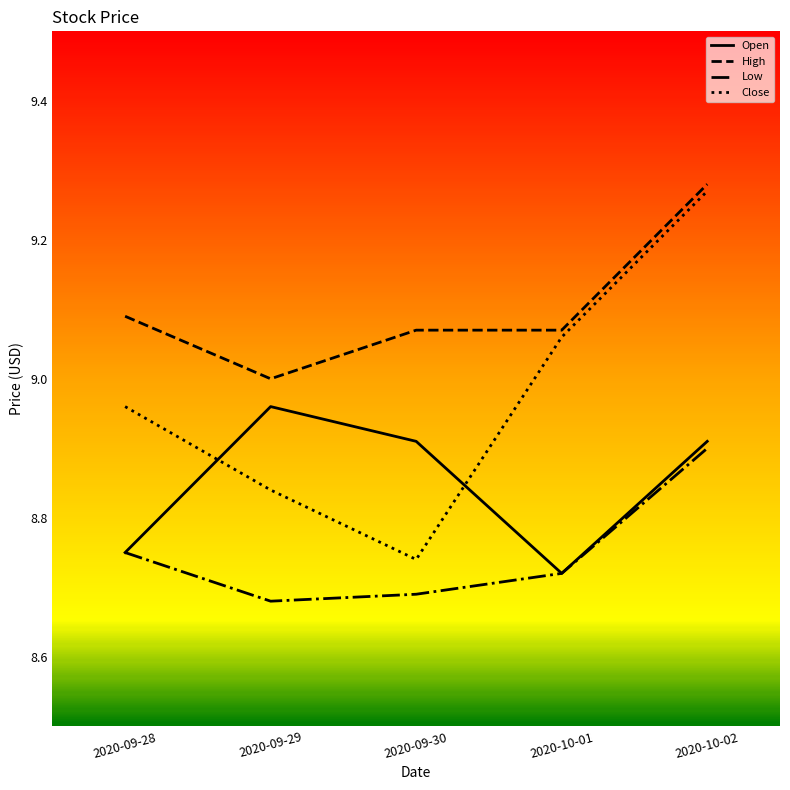

List the series in order of their peak value, lowest first.

Low, Open, Close, High